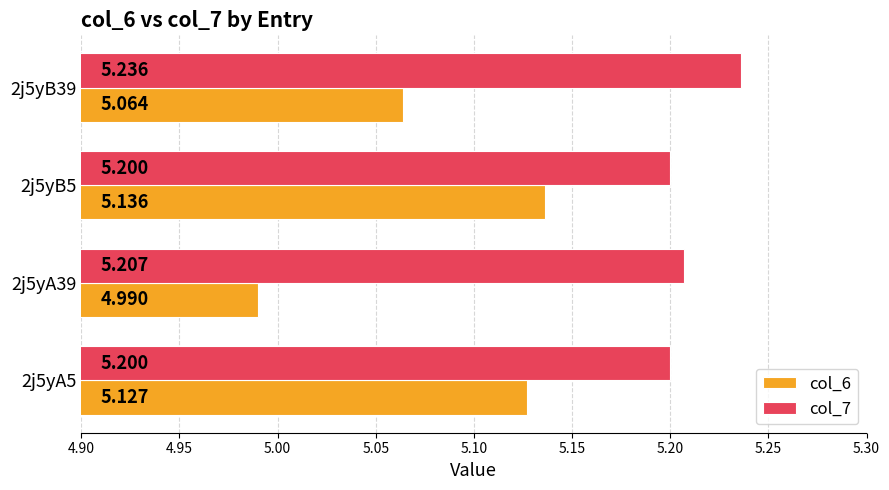

Is the value of col_6 at 2j5yB39 greater than the value of col_7 at 2j5yA5?

No